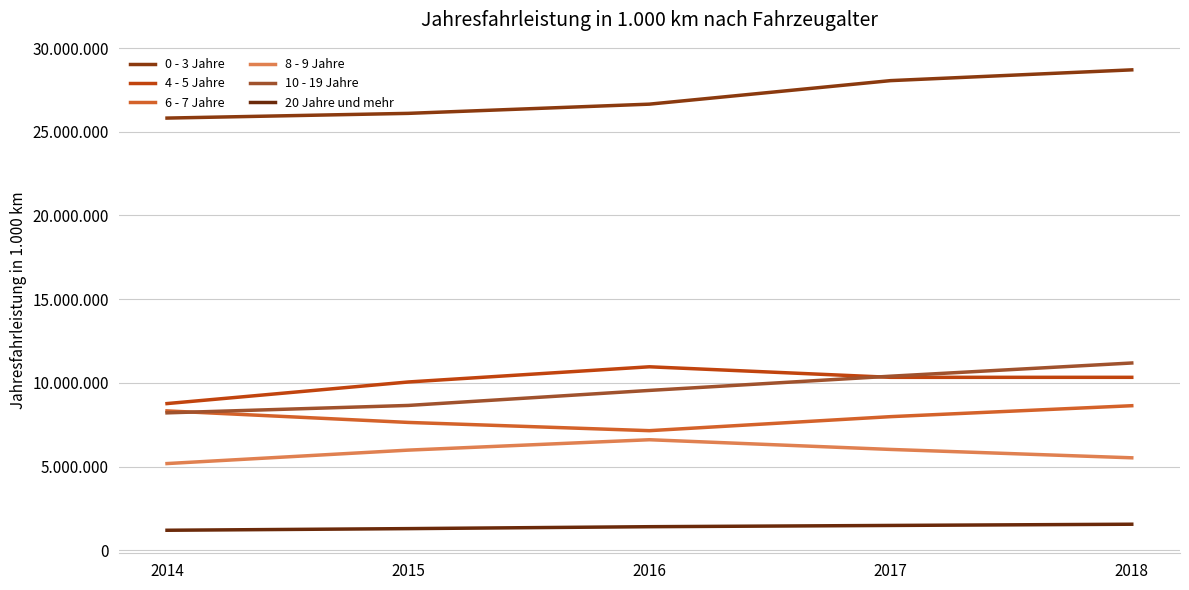

What is the spread (max minus min) of values at 2015?

24800393